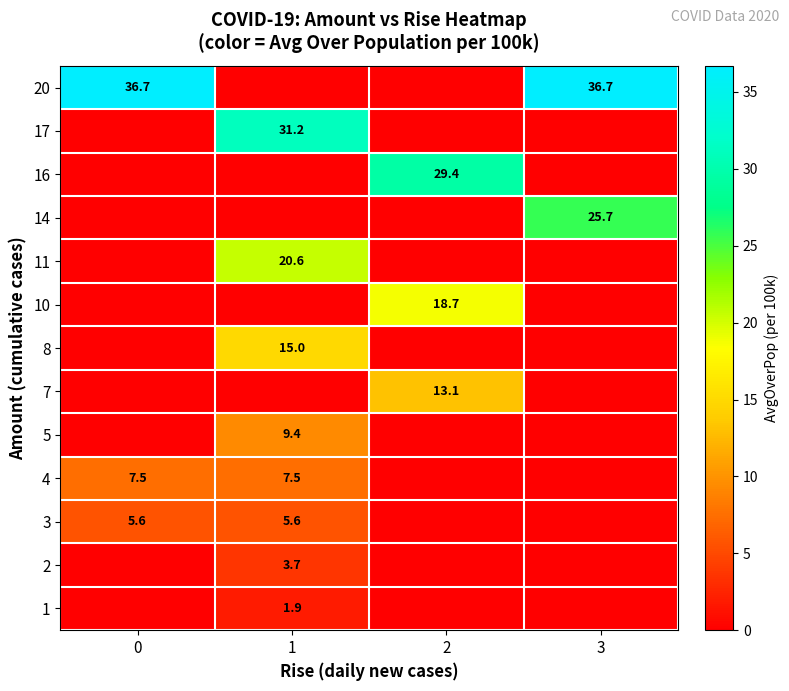

Count the number of data series in this chart.

13